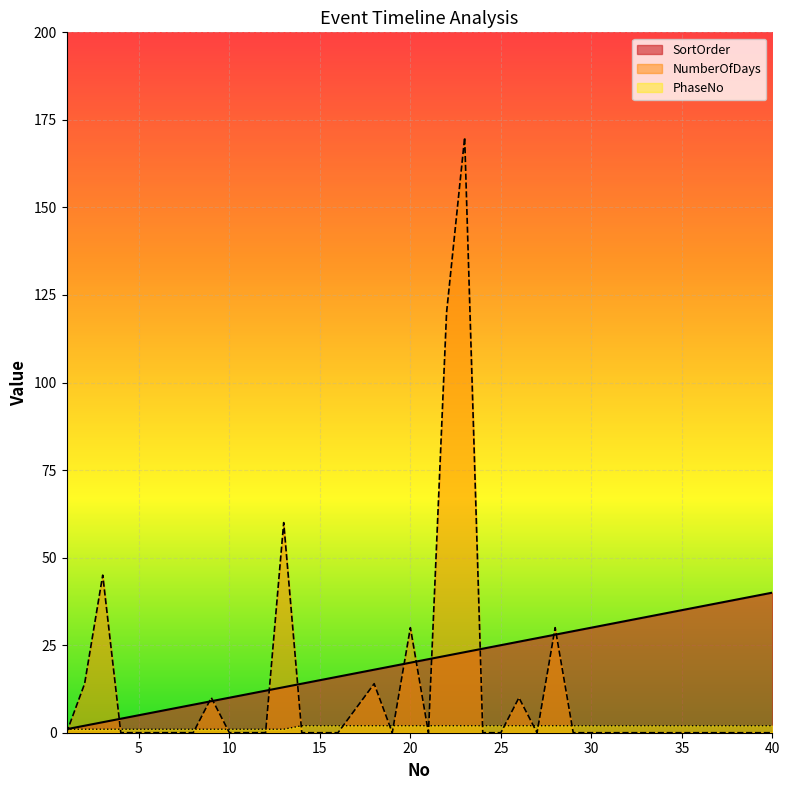

What is the maximum value shown in the chart?

170